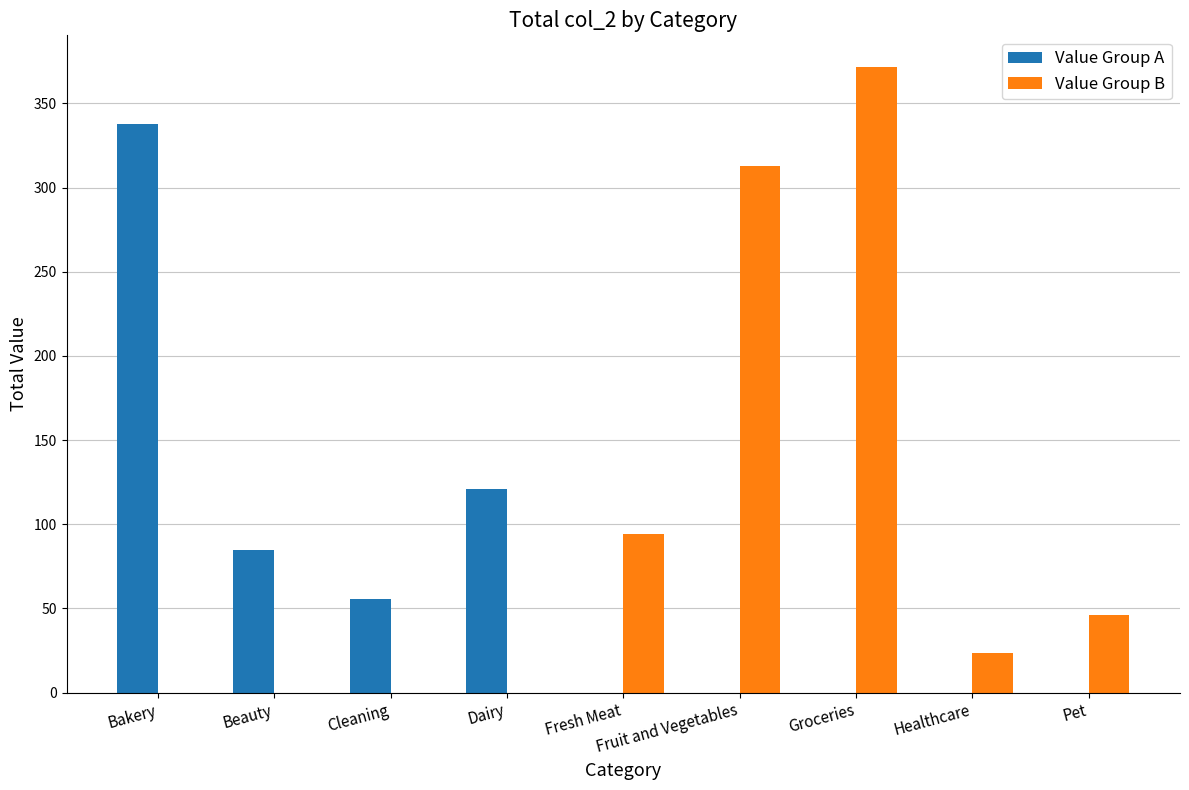

The value of Value Group A at Beauty is 120.0. True or false?

False